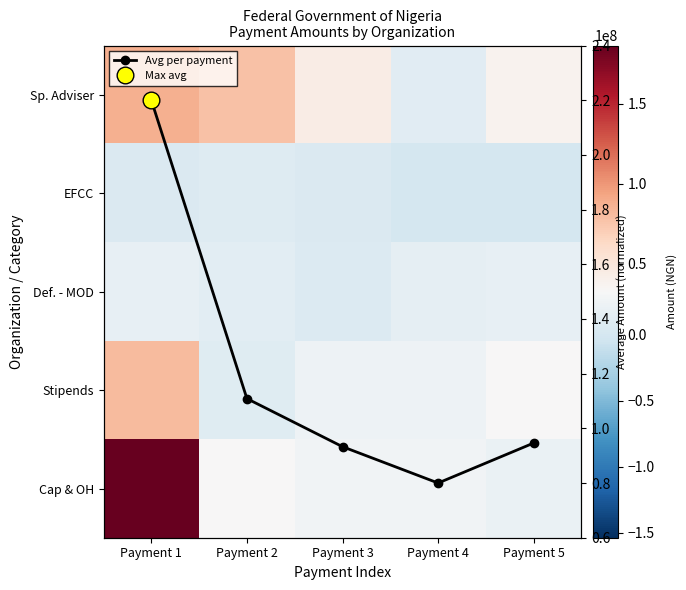

Which category has the lowest value in the Cap & OH series?

Payment 5